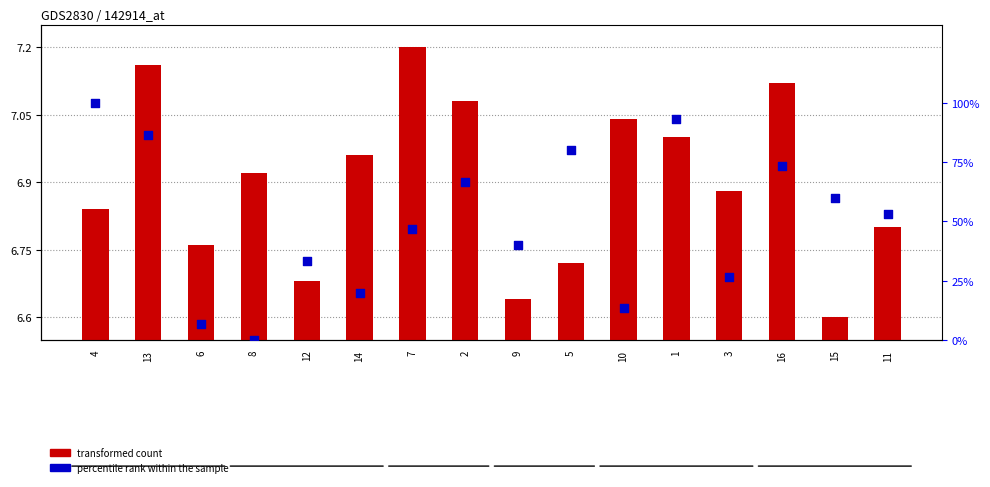

Which series contains the lowest Y value?

percentile rank within the sample